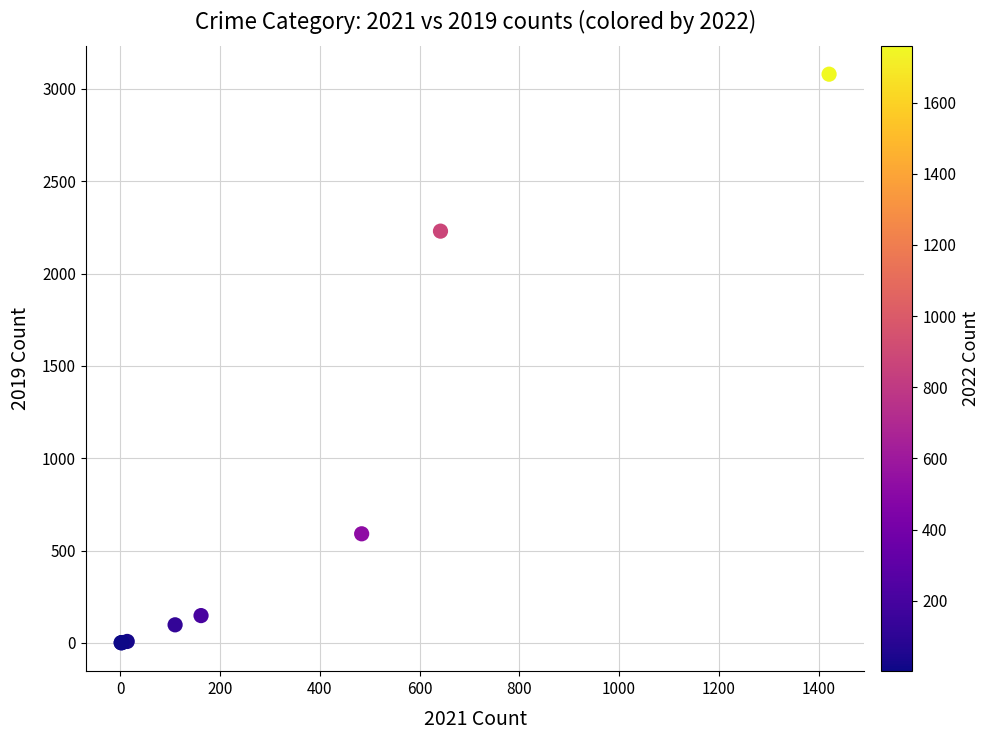

What Y value in the scatter plot is closest to 1540?

2230